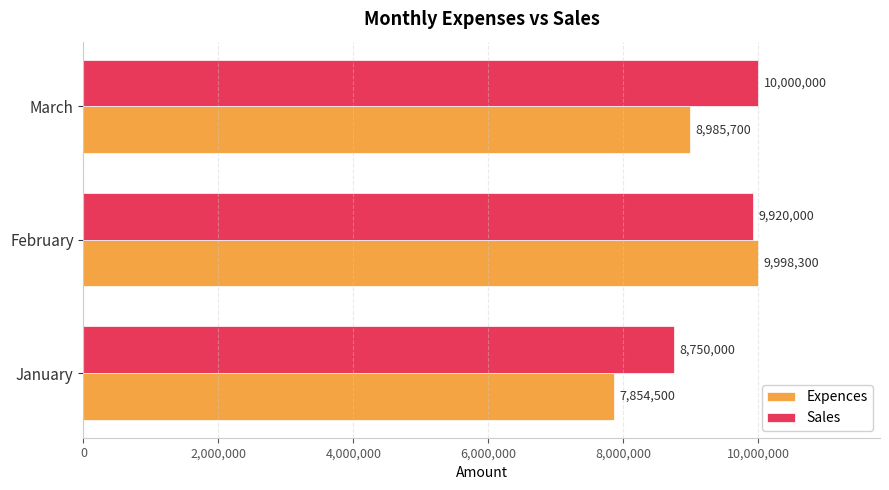

What is the spread (max minus min) of values at January?

895500